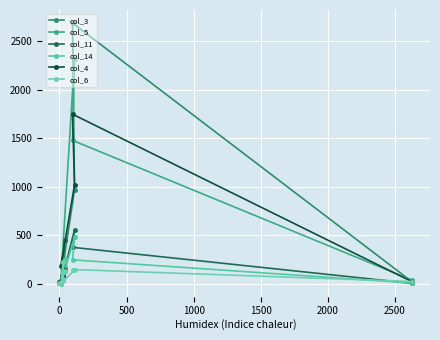

How many data points in col_14 are less than 36?

5